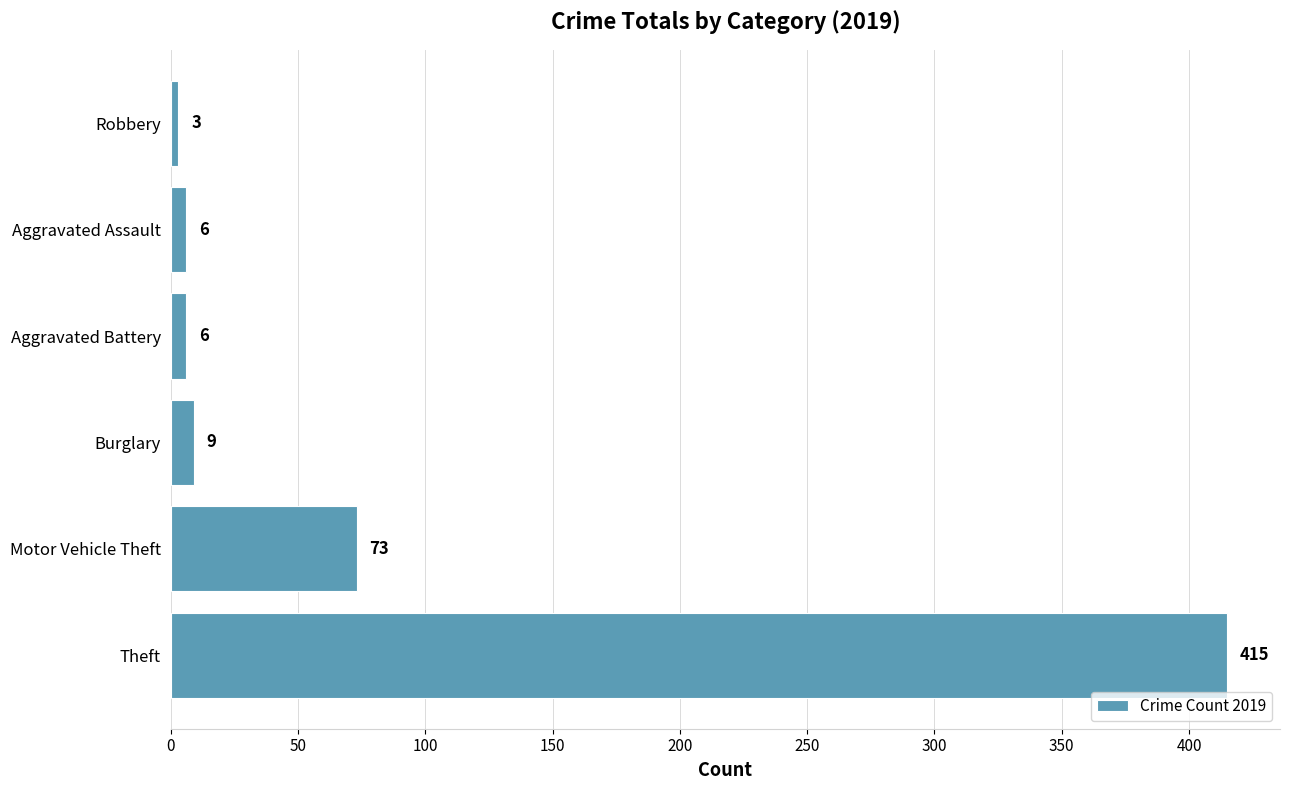

What is the sum of all values?

512